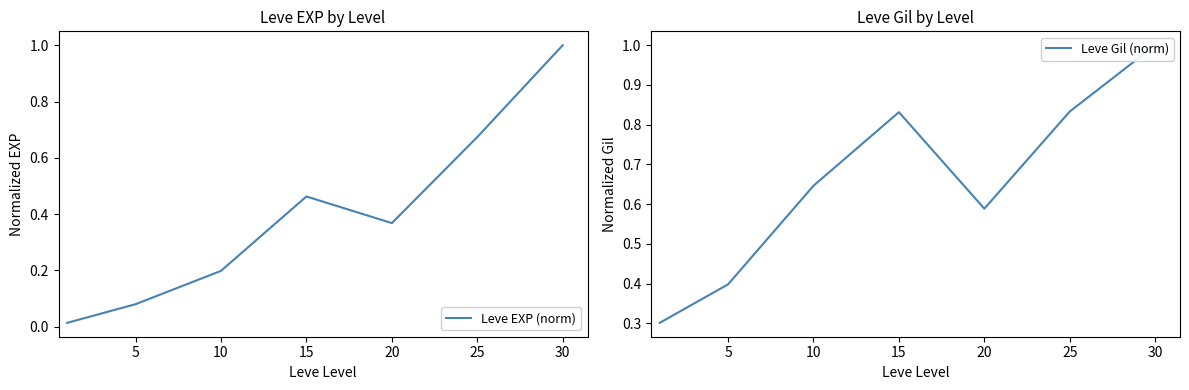

Is the value of Leve Gil (norm) at 25 greater than the value of Leve EXP (norm) at 15?

Yes